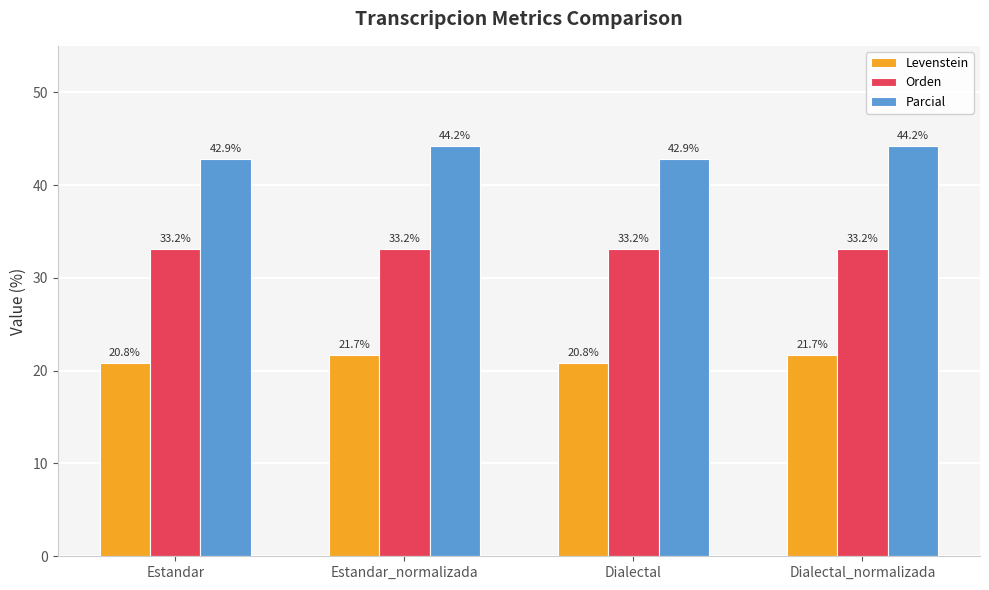

What is the lowest value of the Parcial series?

42.9